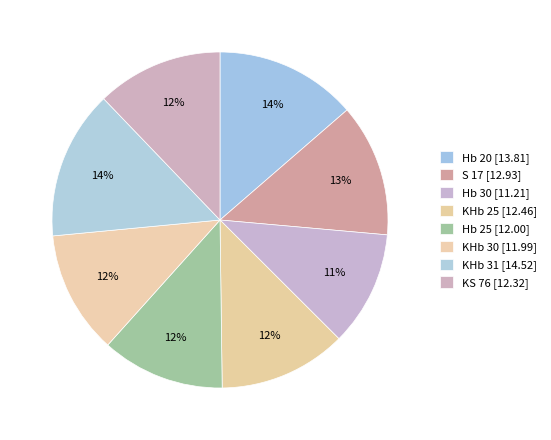

How many slices are in this pie chart?

8